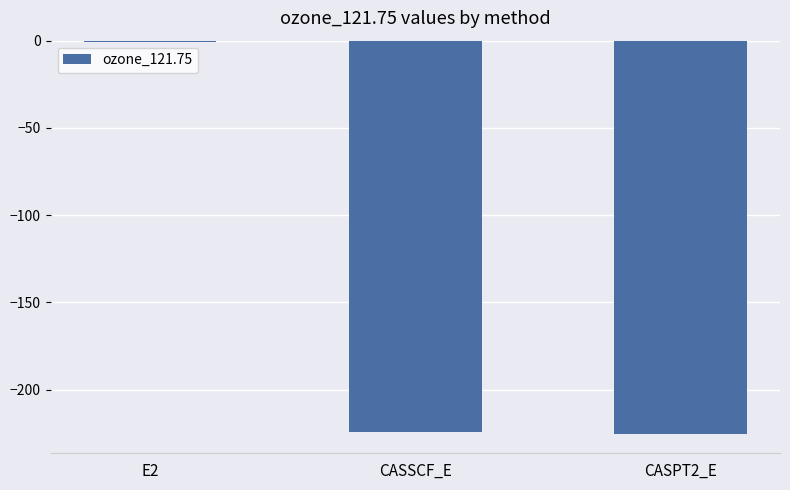

At which category does the chart reach its peak across all series?

E2